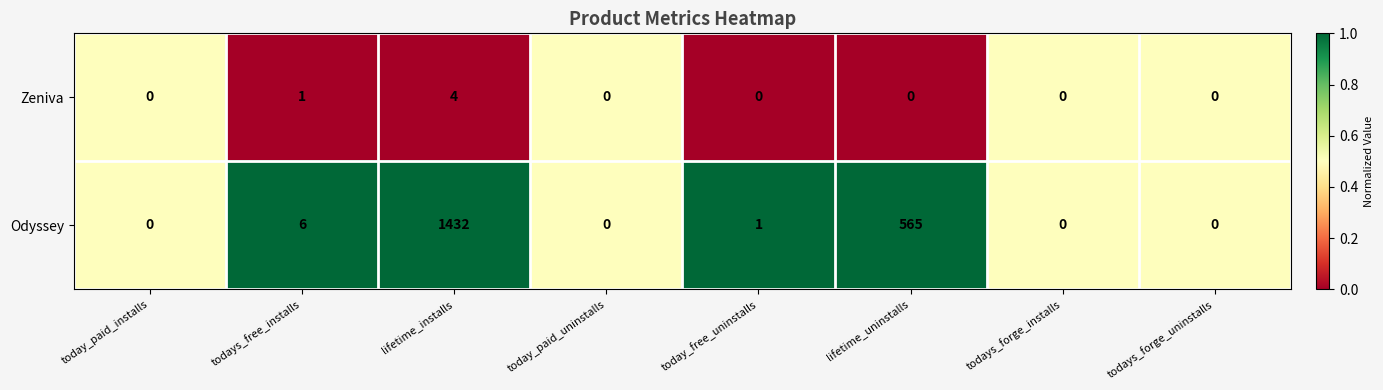

Which series changed the most between today_paid_uninstalls and lifetime_uninstalls?

Odyssey